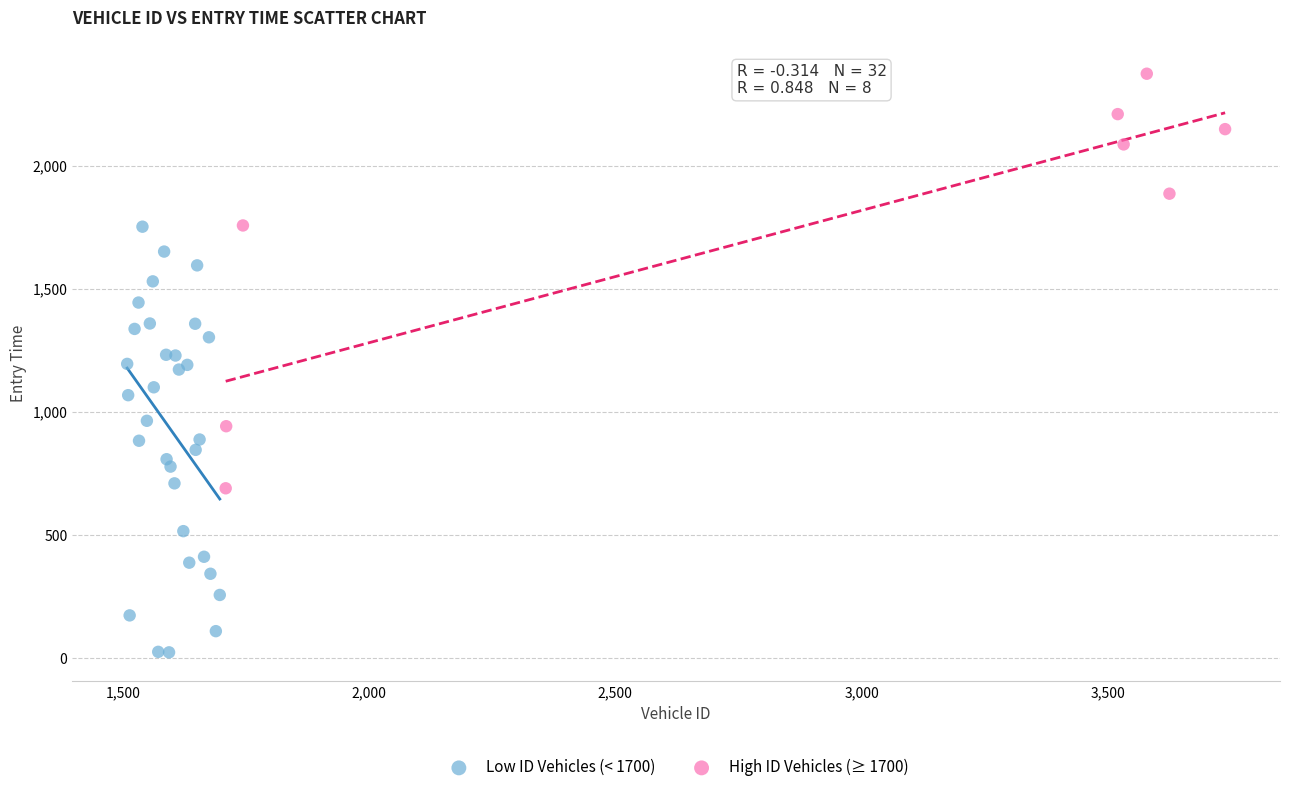

Which series contains the lowest Y value?

Low ID Vehicles (< 1700)